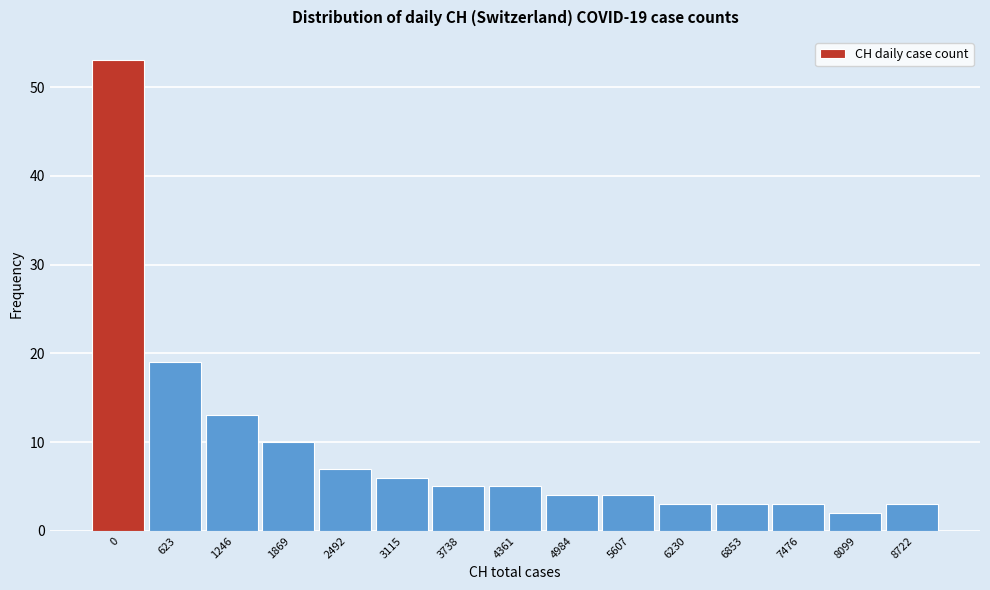

Reading right to left, transcribe all the data shown in this chart.

3	2	3	3	3	4	4	5	5	6	7	10	13	19	53